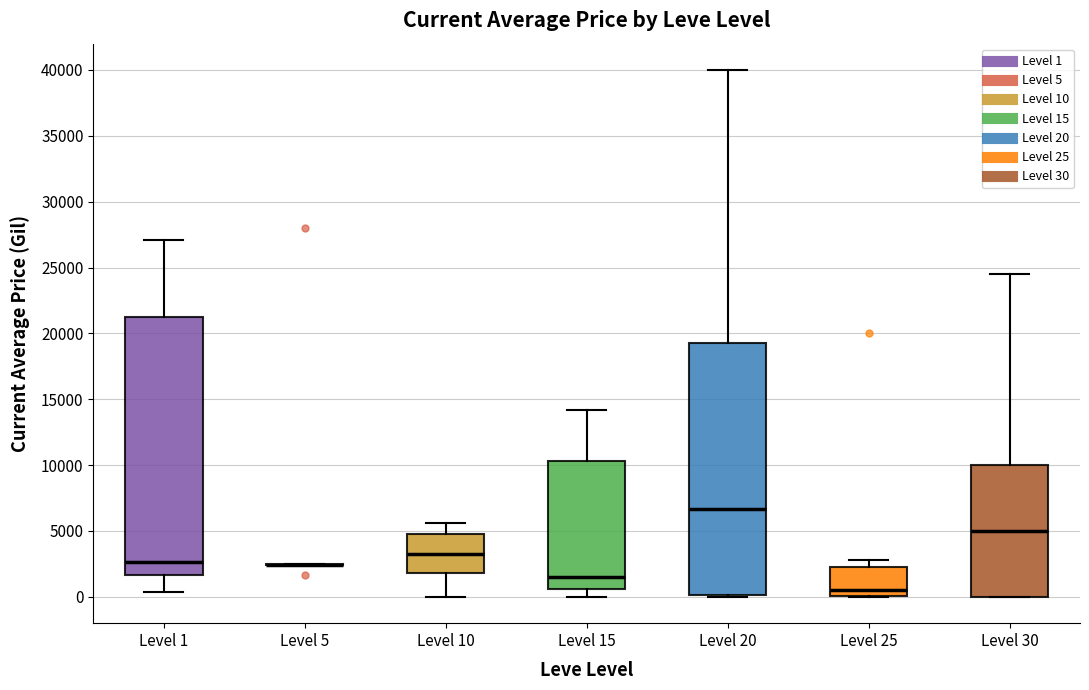

Where does the upper whisker of the box for Level 20 end on the y-axis? The values are not printed on the chart, so give them approximately, as read against the axis.

40000